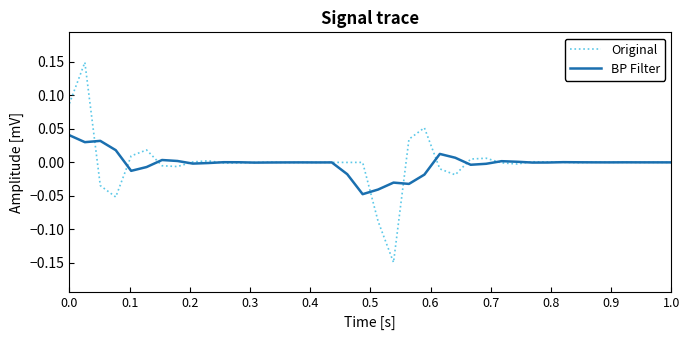

Does the chart display data point markers on the line(s)?

No